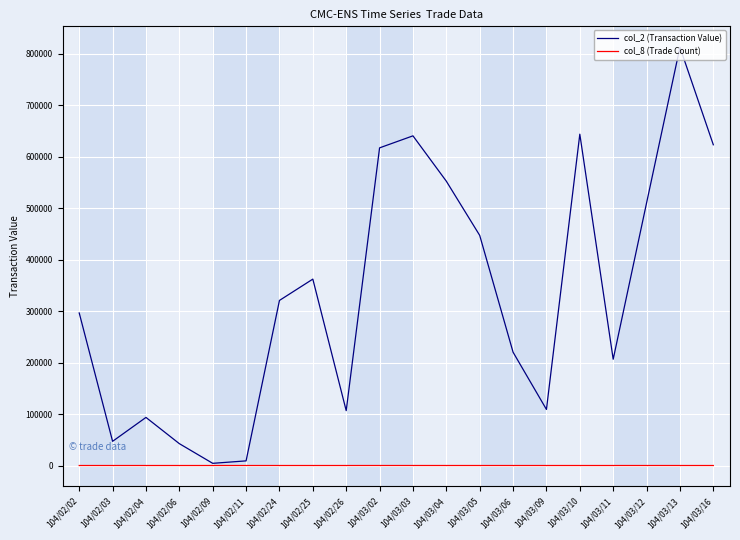

Which category has the highest value across all series?

104/03/13